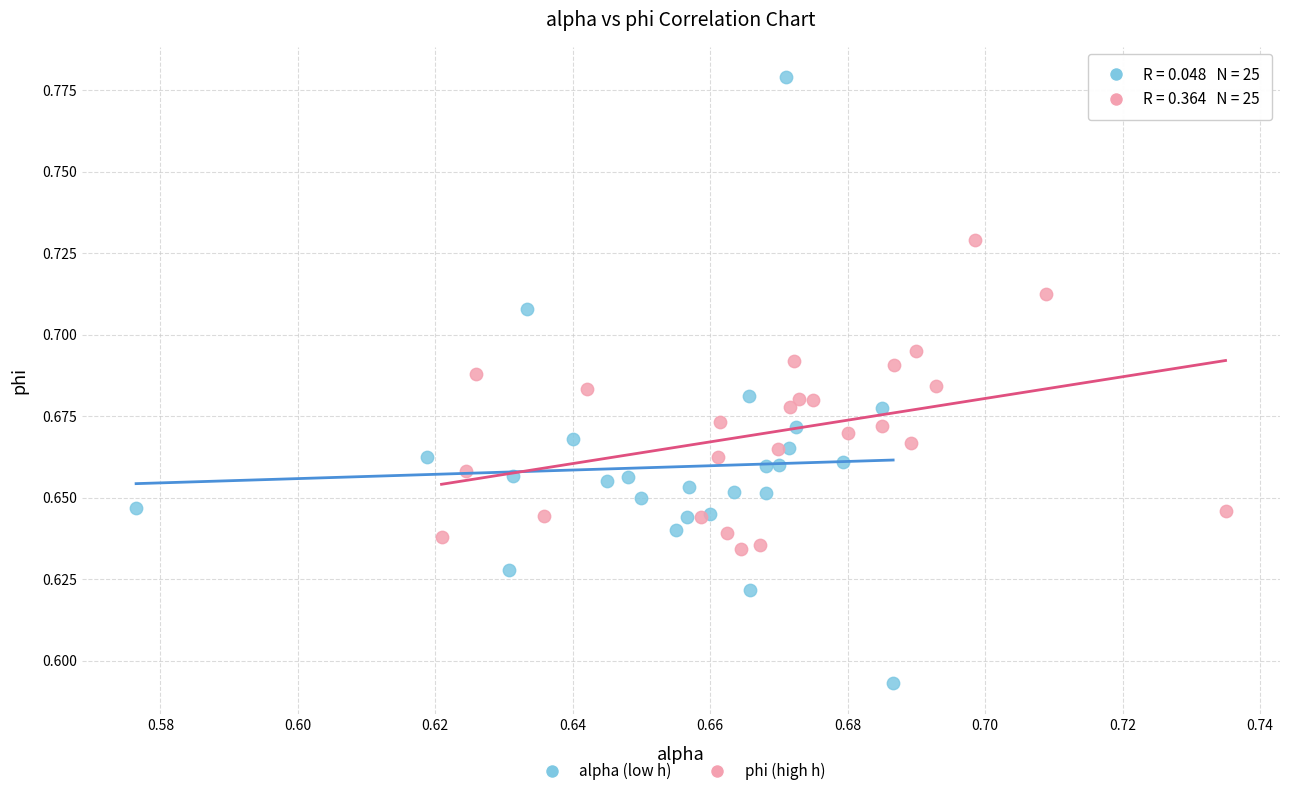

What are all the series names shown in the legend?

alpha (low h), phi (high h)